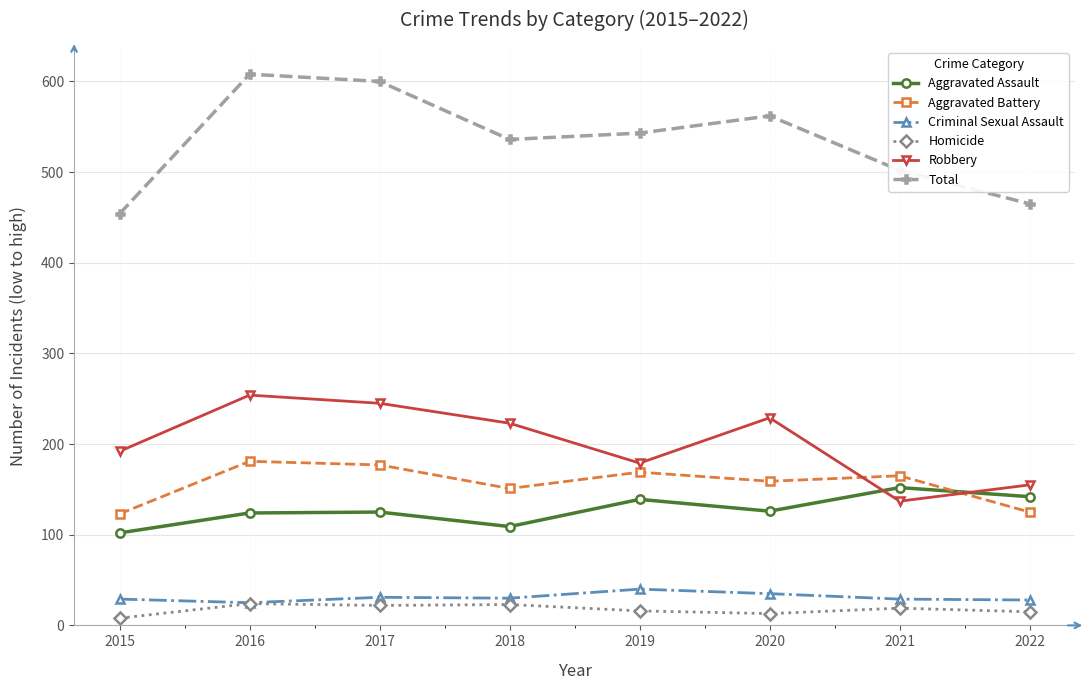

Between 2015 and 2020, which series saw the biggest shift?

Total